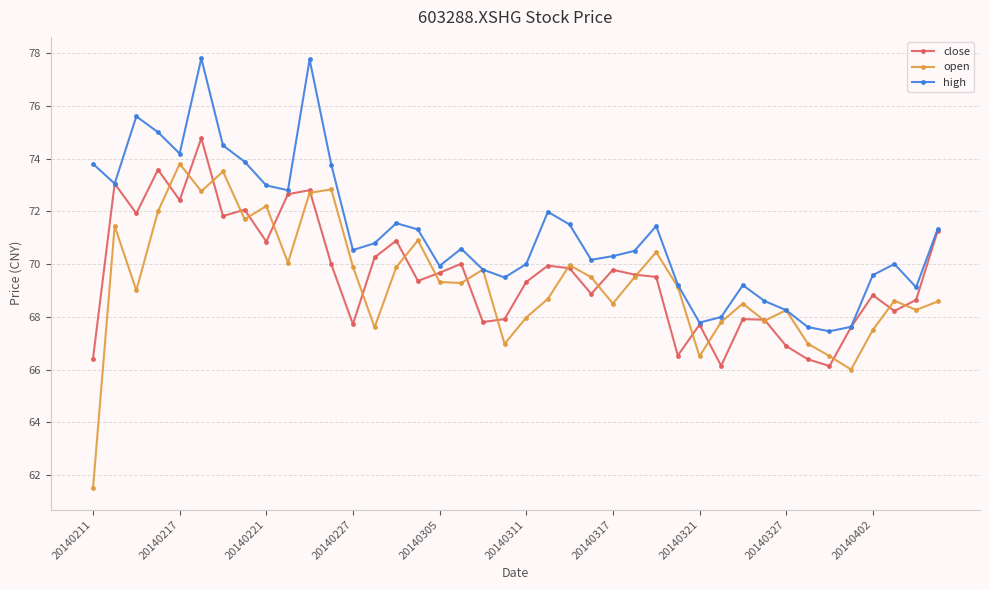

Is this an area chart (filled region under the line)?

No